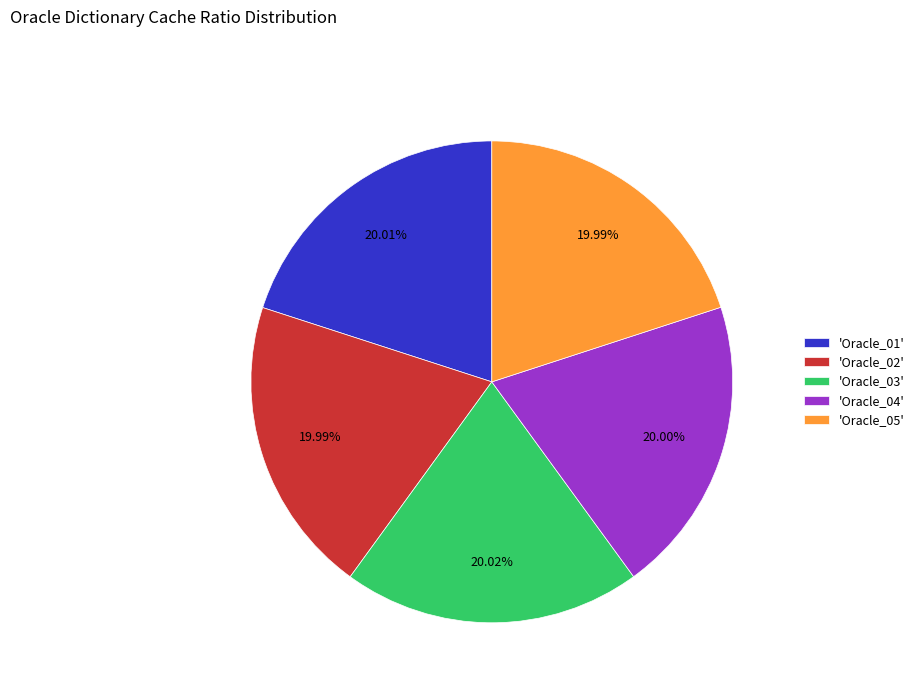

Combined, do 'Oracle_03' and 'Oracle_01' account for over 50%?

No